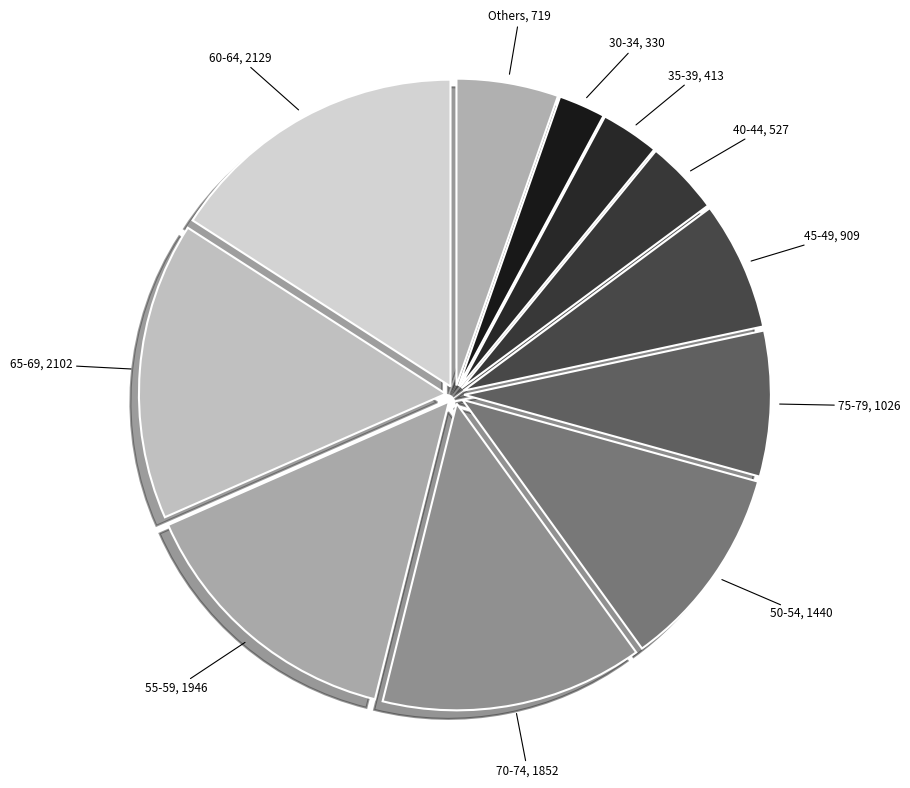

How many slices are in this pie chart?

11